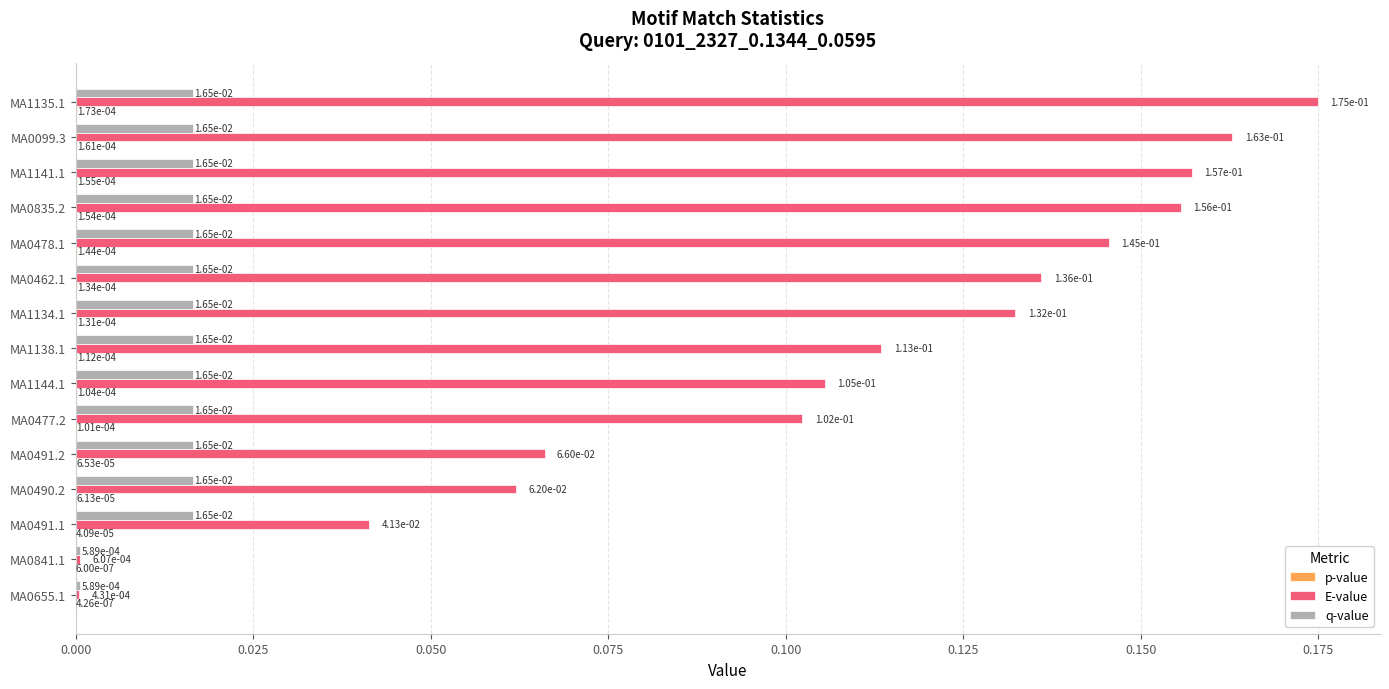

Between MA0841.1 and MA1134.1, which series saw the biggest shift?

E-value